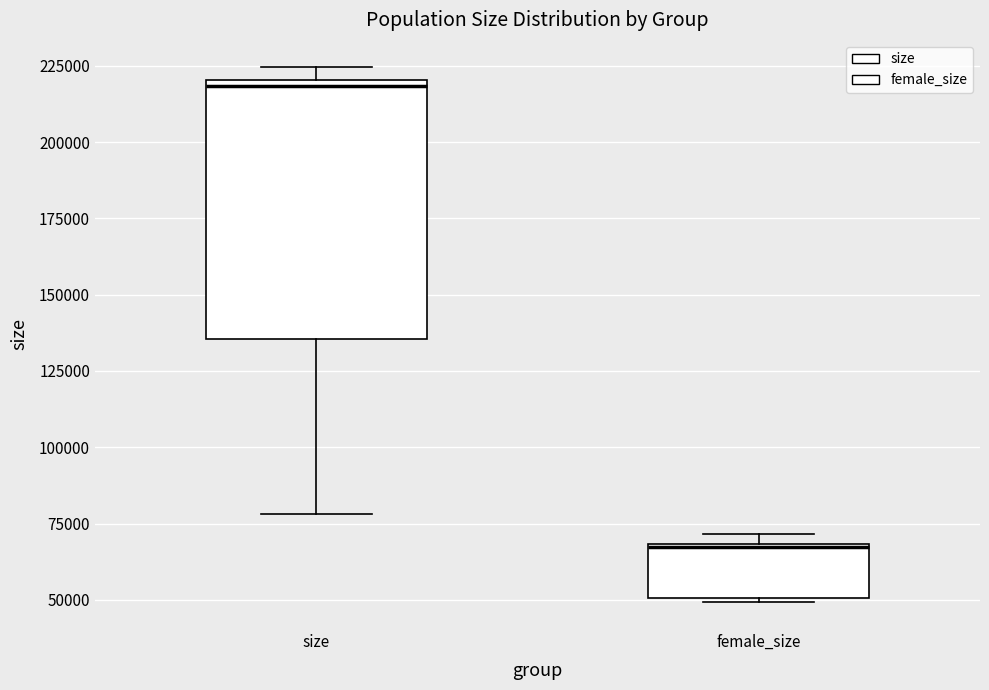

Where is the lower edge of the box for size on the y-axis? The values are not printed on the chart, so give them approximately, as read against the axis.

135000